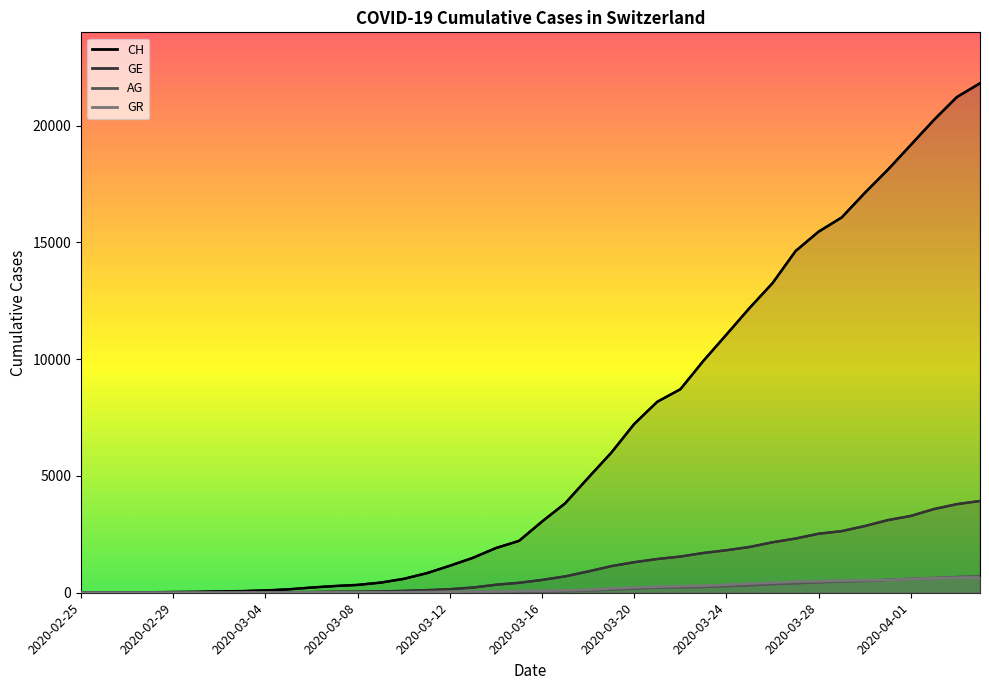

How many categories are shown in the chart?

40